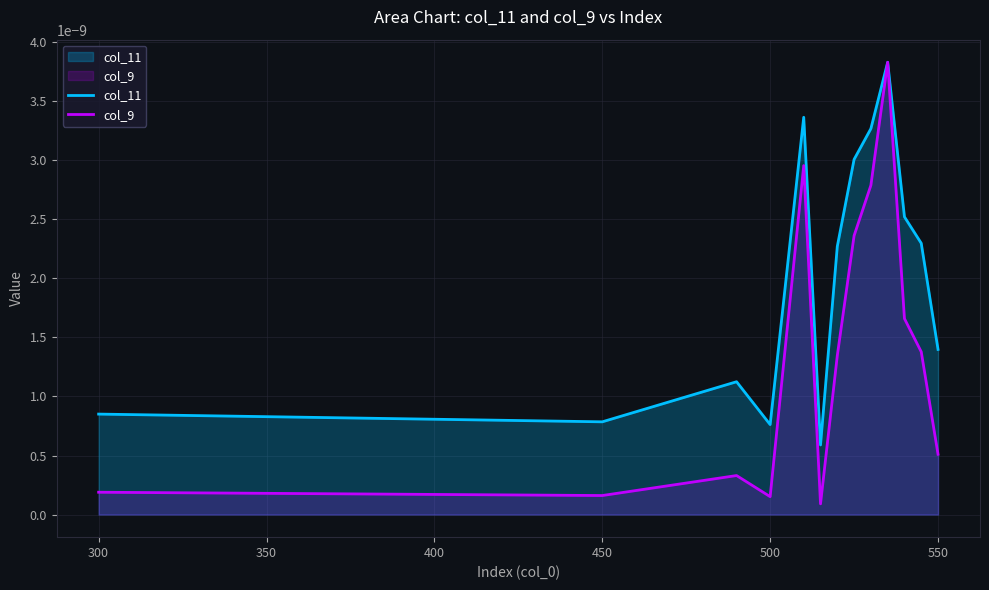

Which series has the largest range (max minus min)?

col_9